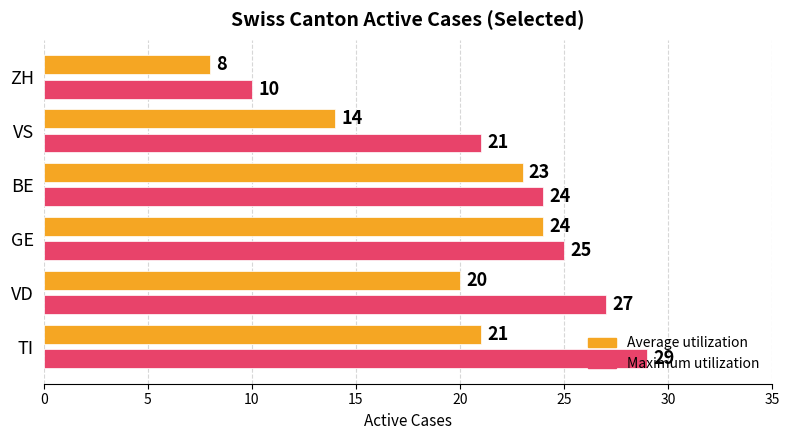

List the labels in order of Maximum utilization value, smallest first.

ZH, VS, BE, GE, VD, TI